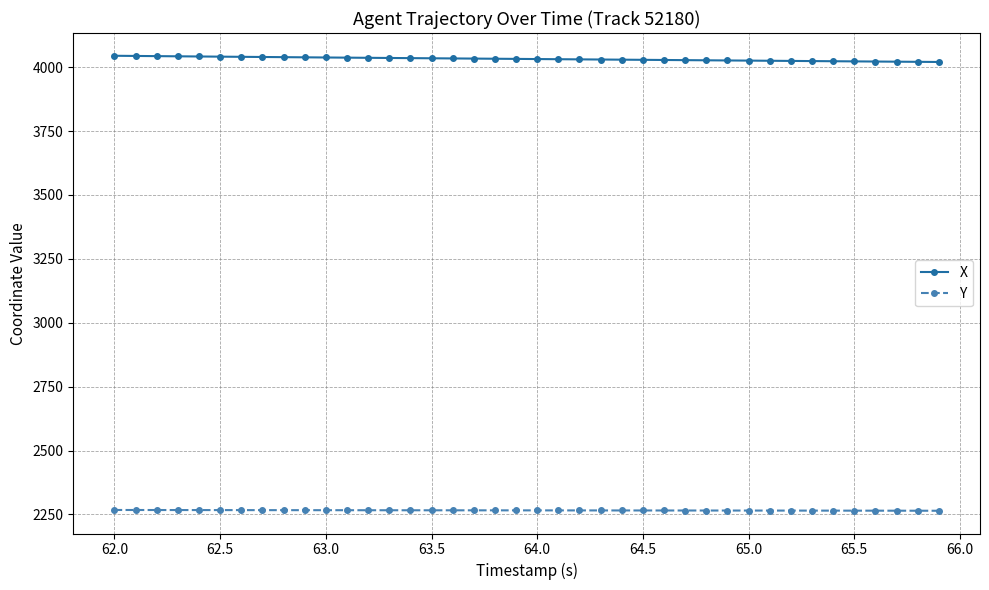

True or false: Y and X cross at least once.

False